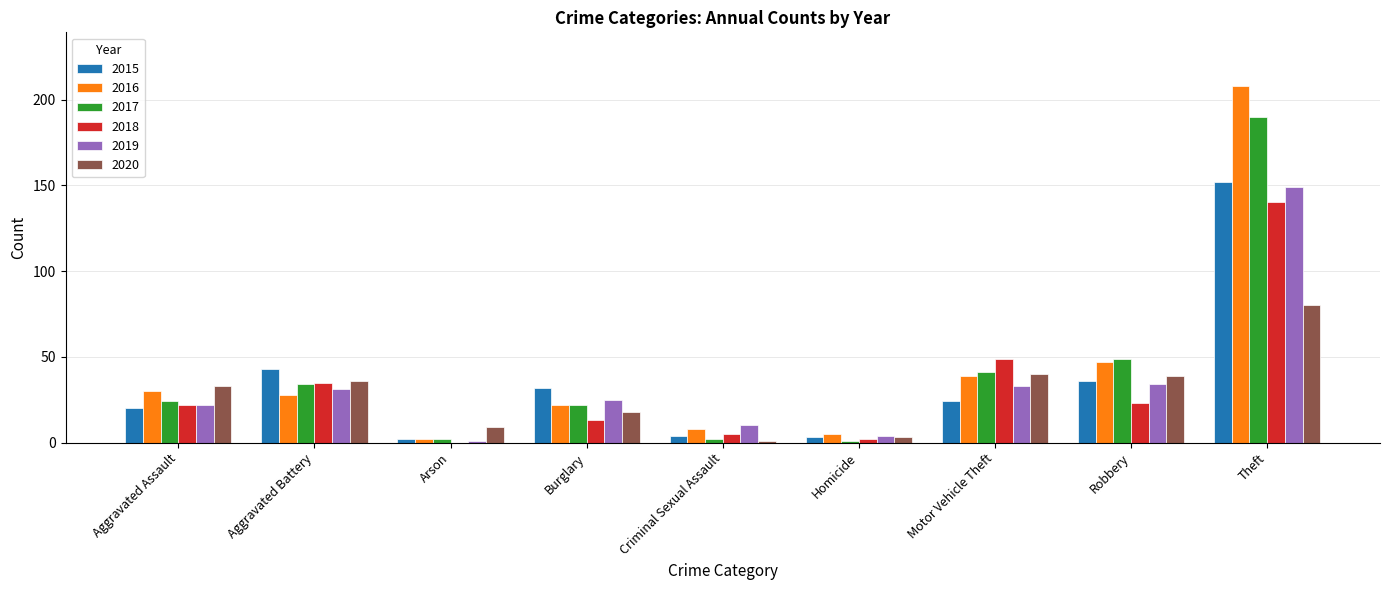

What is the average value of the 2019 series?

34